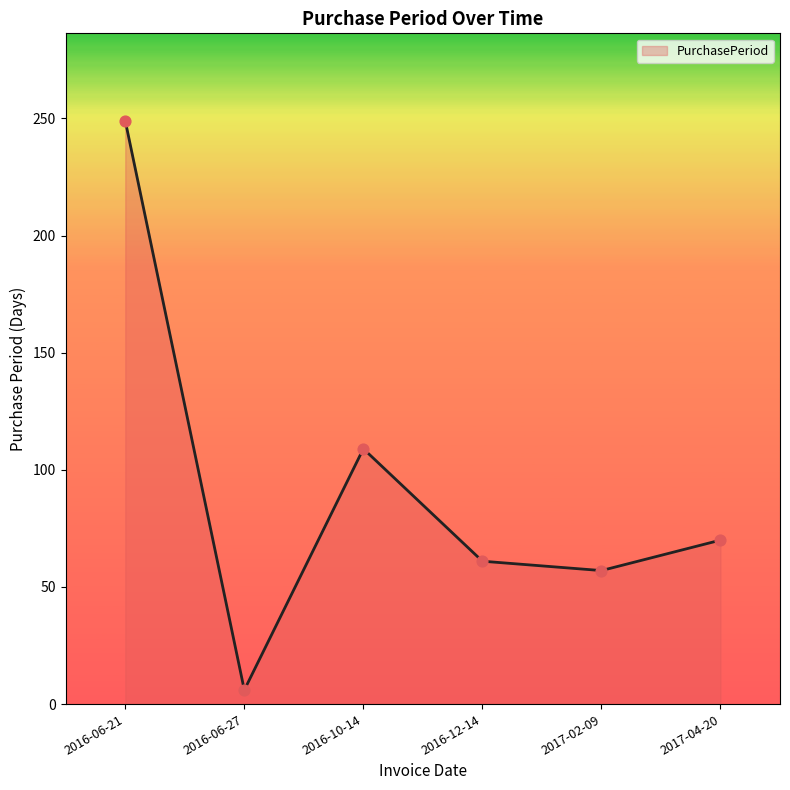

What is the ratio of the value at 2016-06-21 to the value at 2017-02-09?

4.4